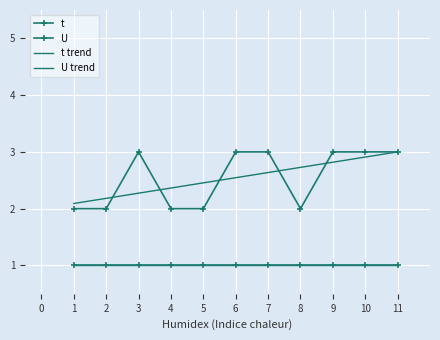

Reading right to left, transcribe all the data shown in this chart.

3	3	3	2	3	3	2	2	3	2	2